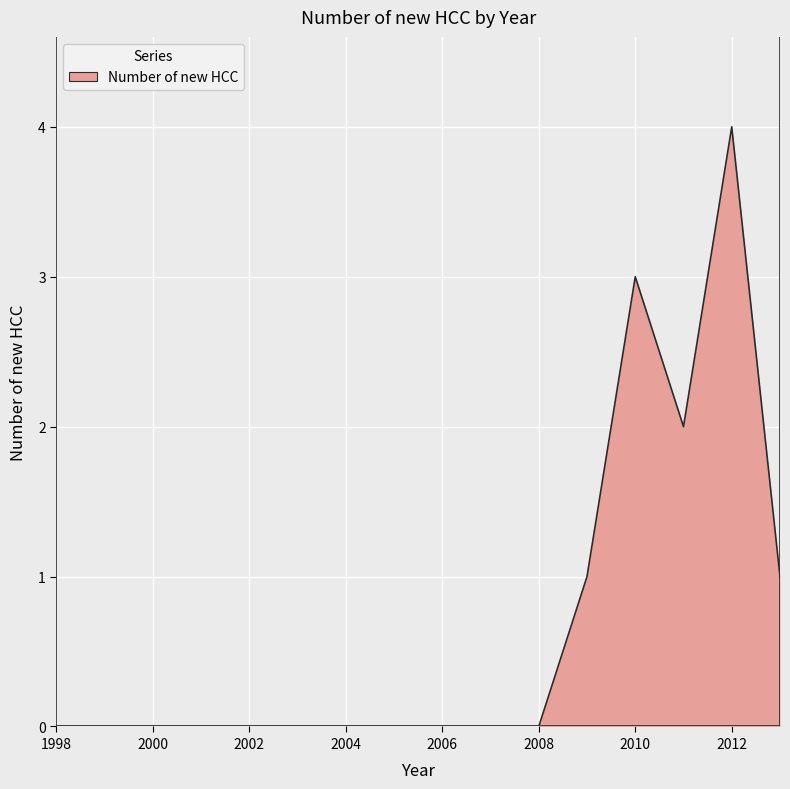

Does the chart have visible grid lines?

Yes